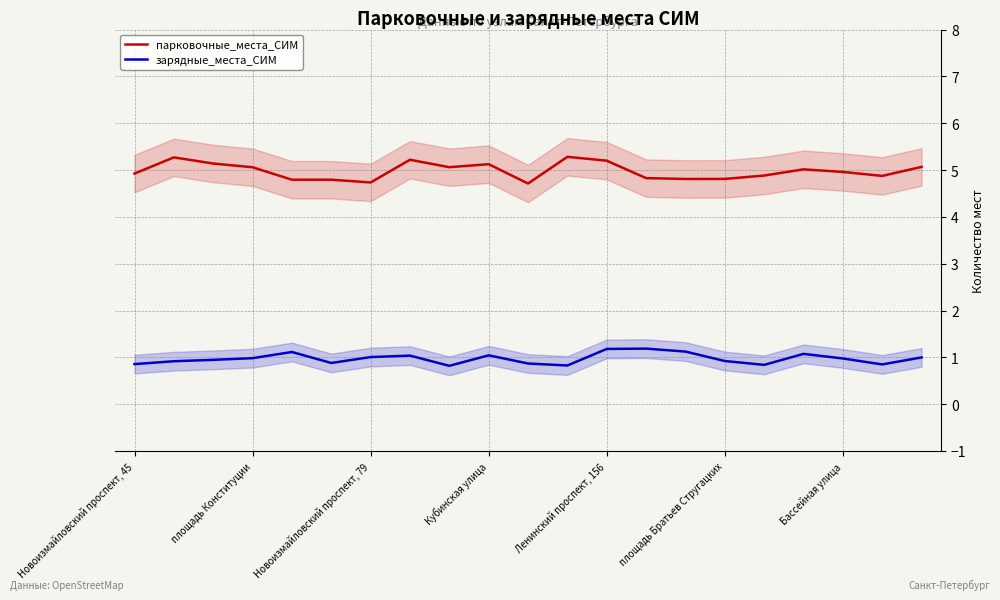

What is the highest value of the зарядные_места_СИМ series?

1.2